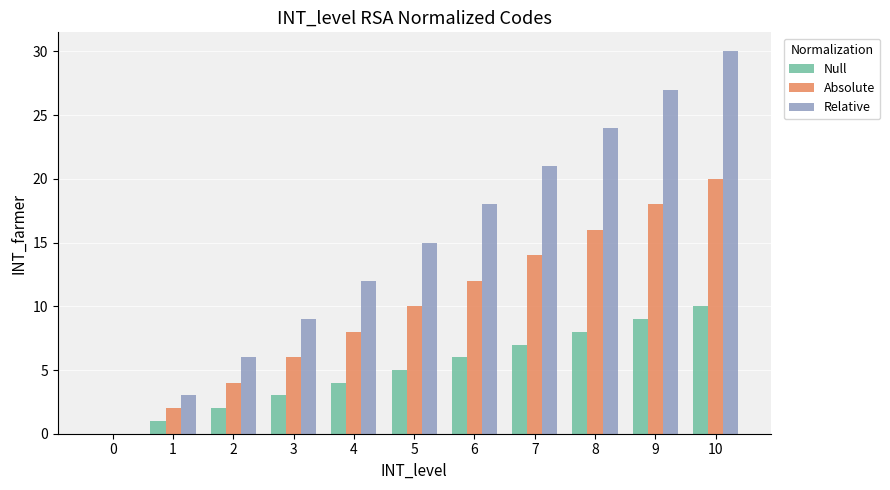

Which series changed the most between 4 and 7?

Relative